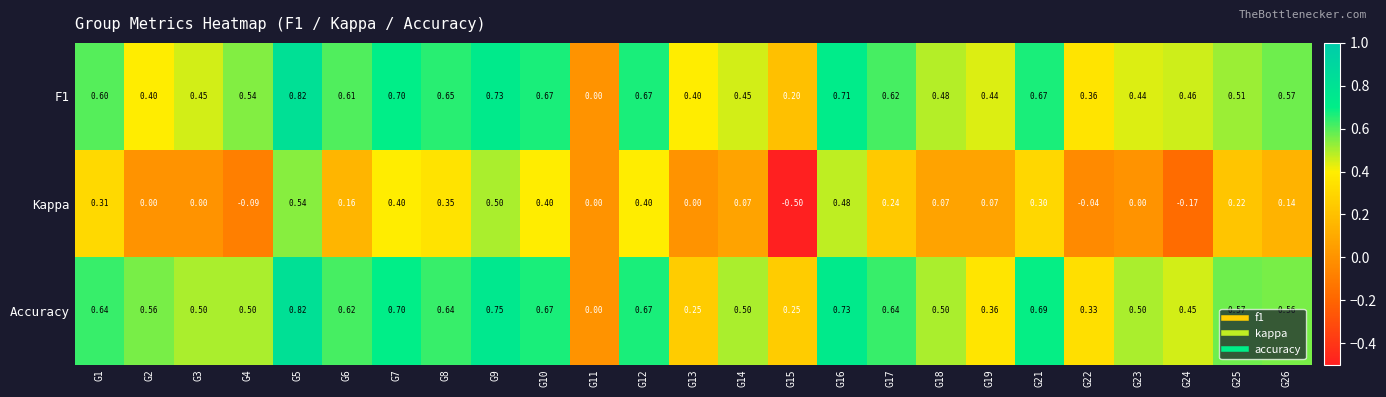

Is the value of Kappa at G13 greater than the value of F1 at G13?

No